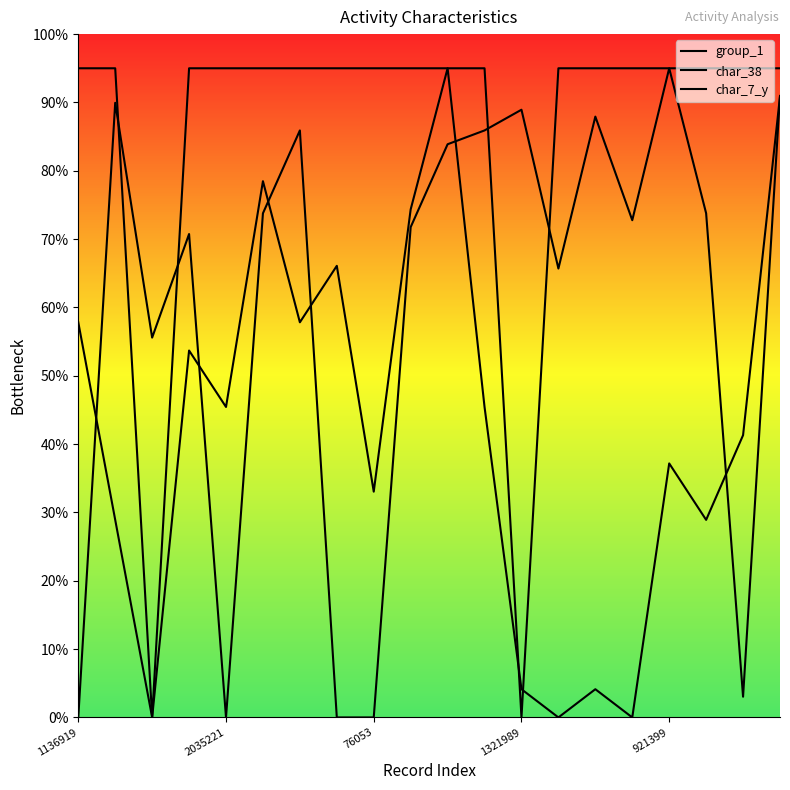

True or false: char_38 has more than 0 points higher than both neighbors.

True